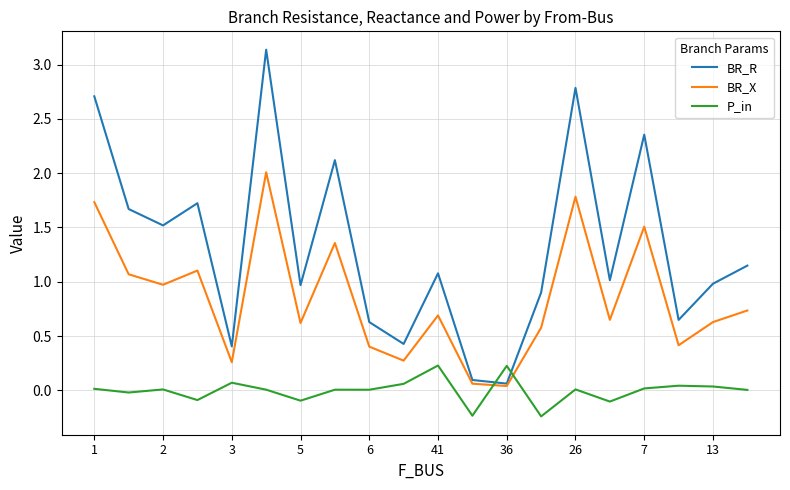

Which series has the largest range (max minus min)?

BR_R